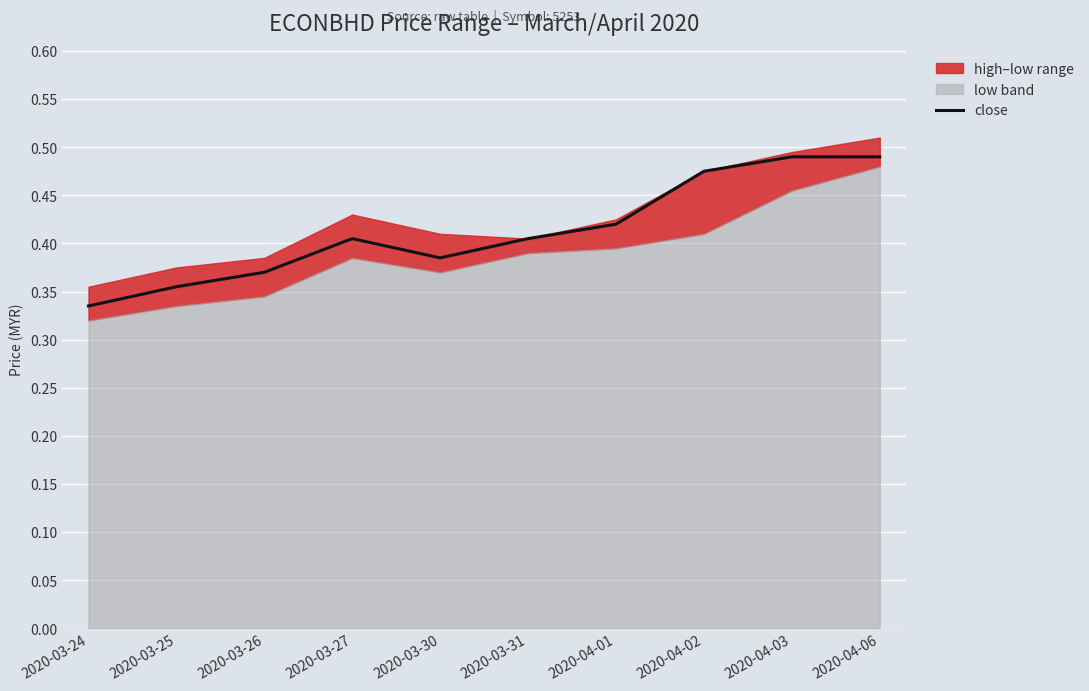

Reading left to right, transcribe all the data shown in this chart.

2020-03-24=0.3	2020-03-25=0.4	2020-03-26=0.4	2020-03-27=0.4	2020-03-30=0.4	2020-03-31=0.4	2020-04-01=0.4	2020-04-02=0.5	2020-04-03=0.5	2020-04-06=0.5